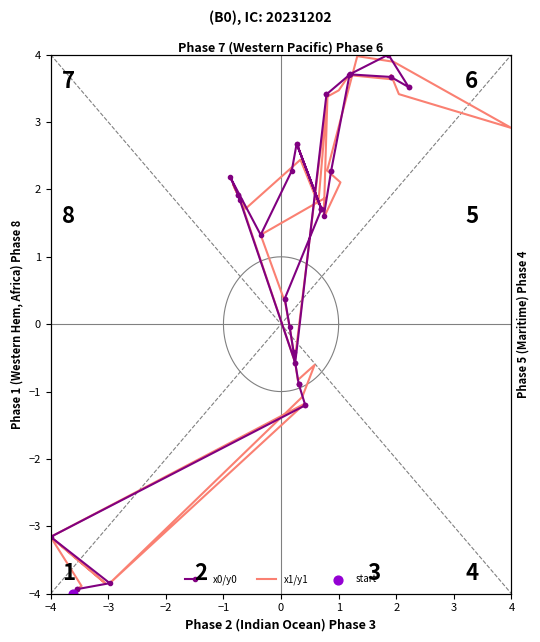

What are all the series names shown in the legend?

x0/y0, x1/y1